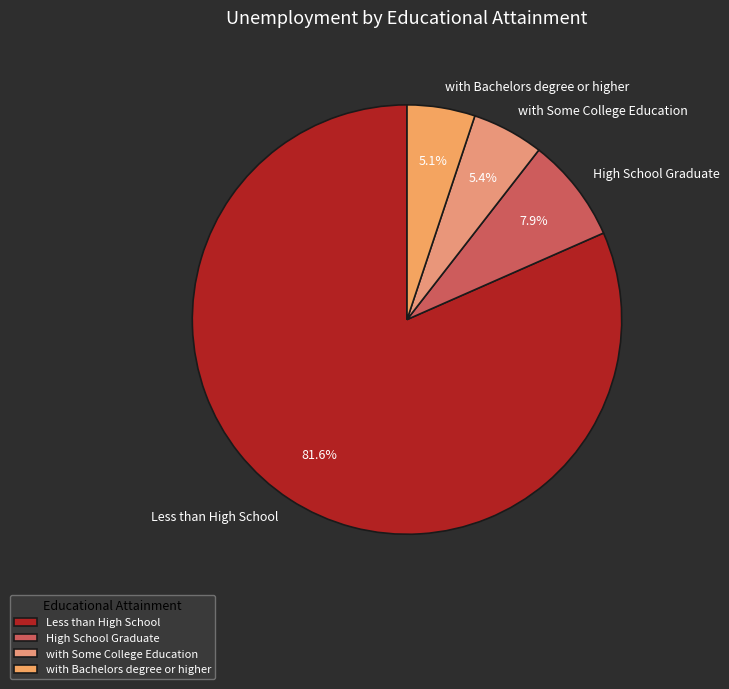

To the nearest percent, what is the difference between the Less than High School and High School Graduate slice percentages?

74%